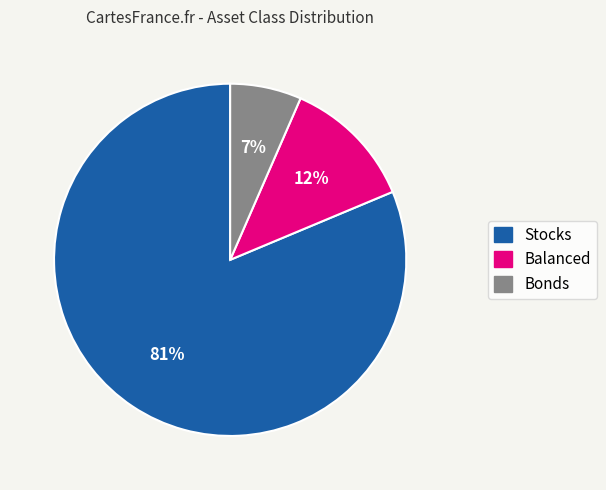

Does Bonds account for over 50% of the chart?

No